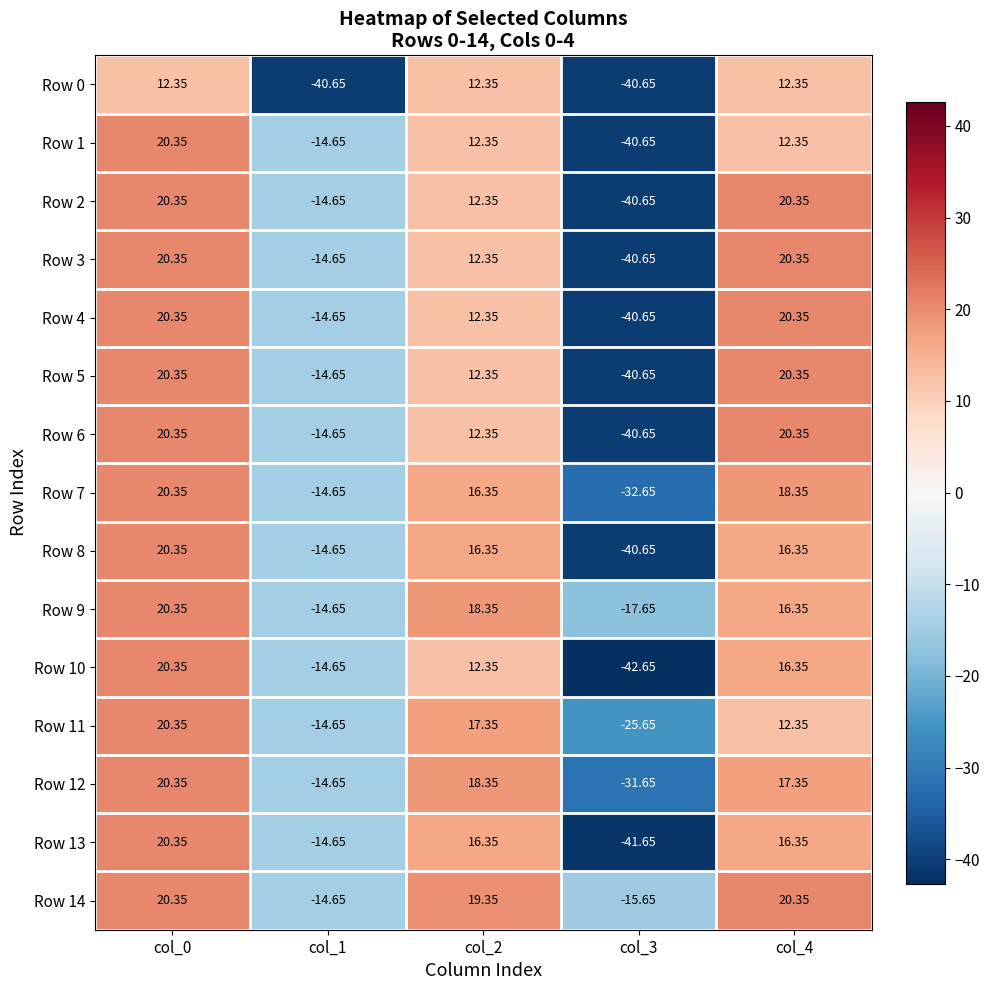

Is the value of Row 13 at col_0 greater than the value of Row 9 at col_4?

Yes